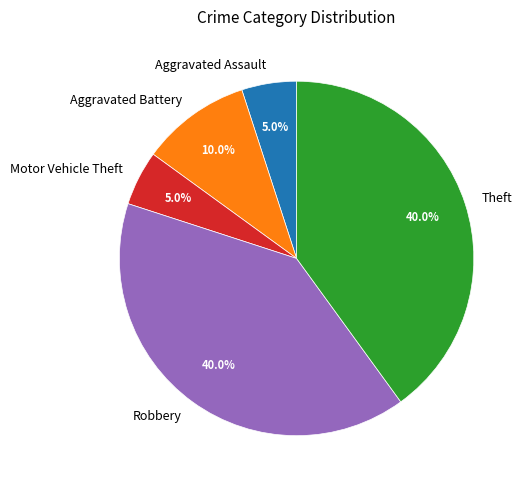

Which has a higher value, Robbery or Aggravated Battery?

Robbery